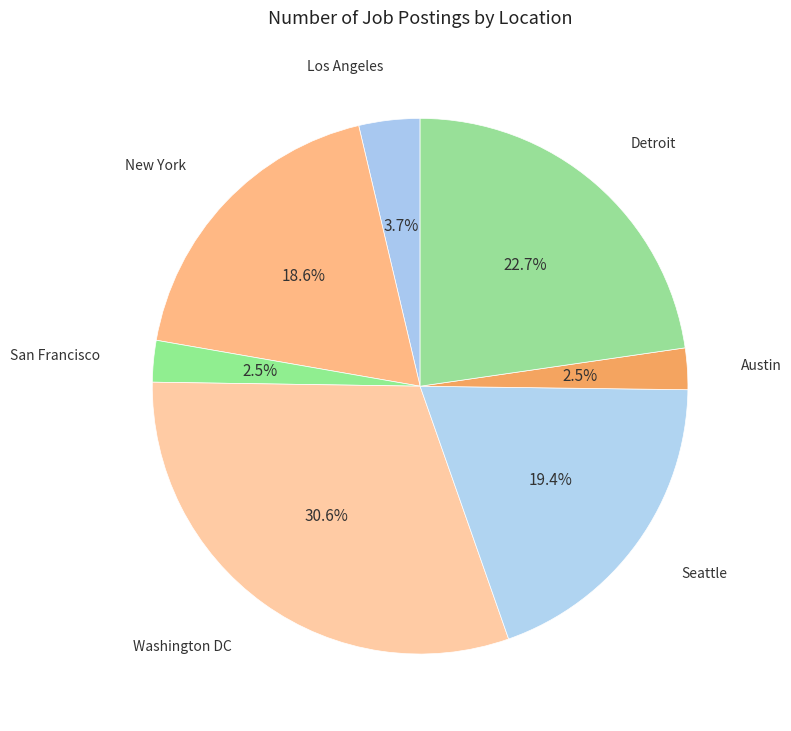

Count the number of slices in the pie.

7